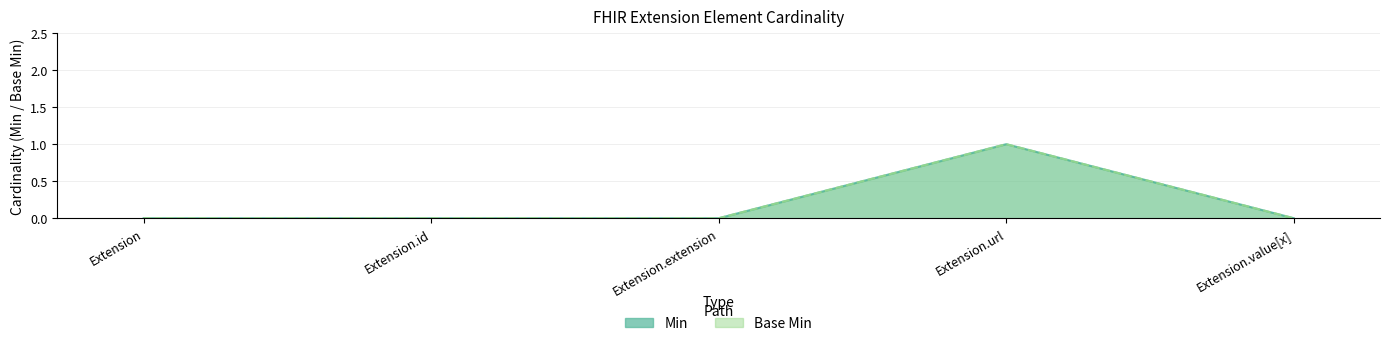

True or false: Base Min has more than 0 interior local peaks.

True